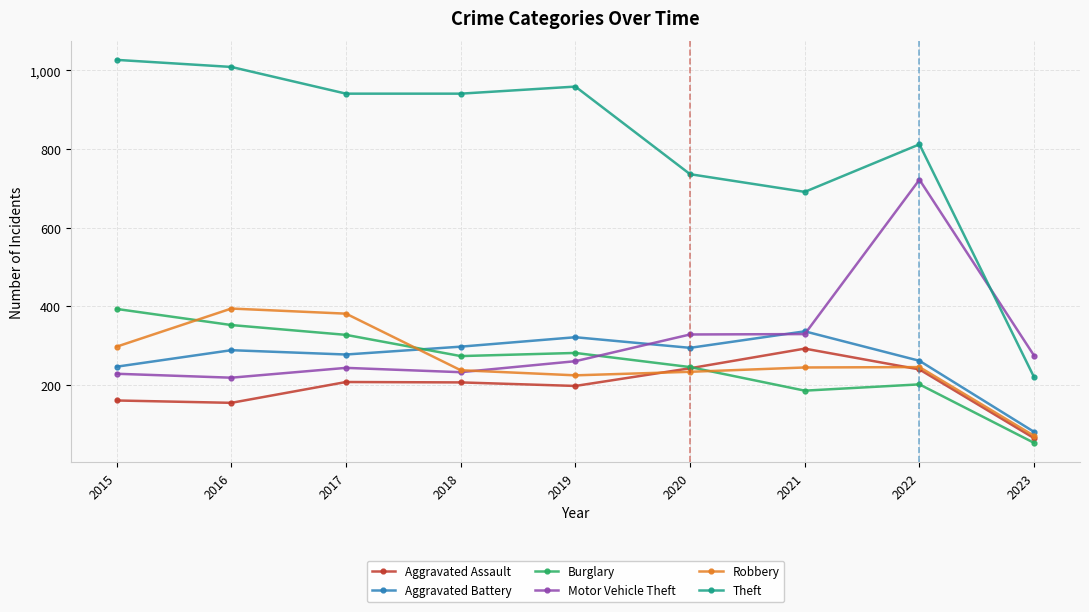

What is the value of the Robbery point at the 7th from the left?

244